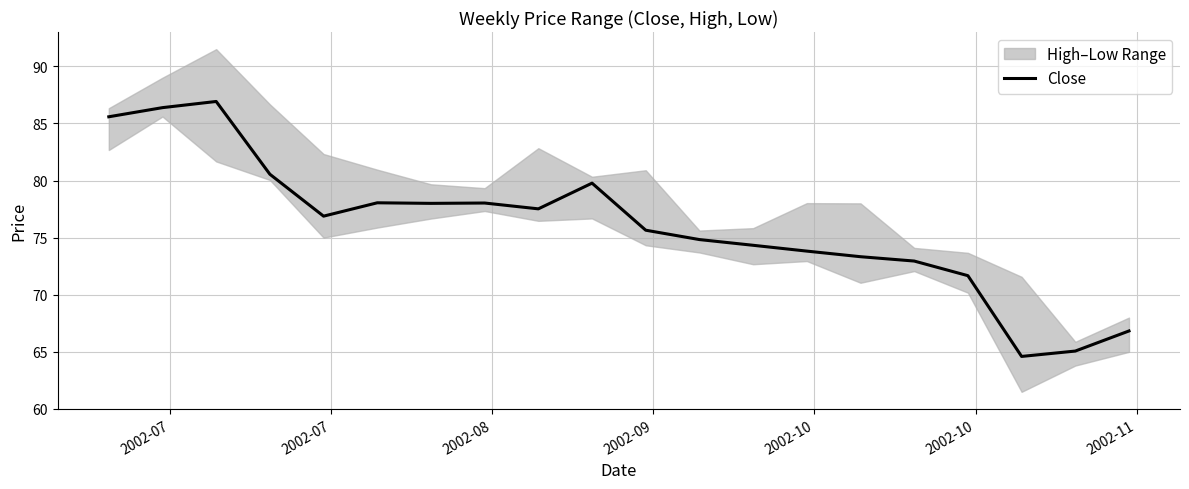

What is the highest value of the Close series?

86.9